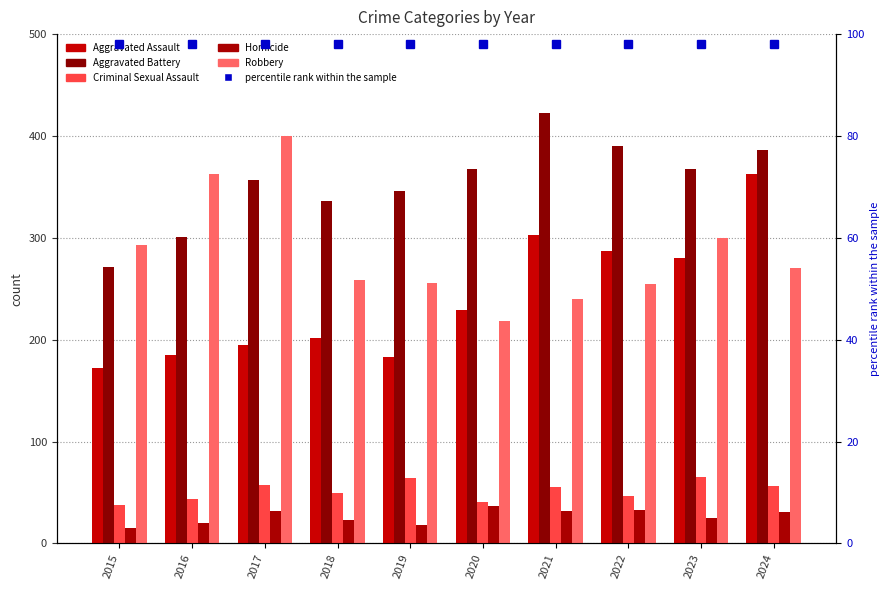

The value of Robbery at 2018 is 417. True or false?

False